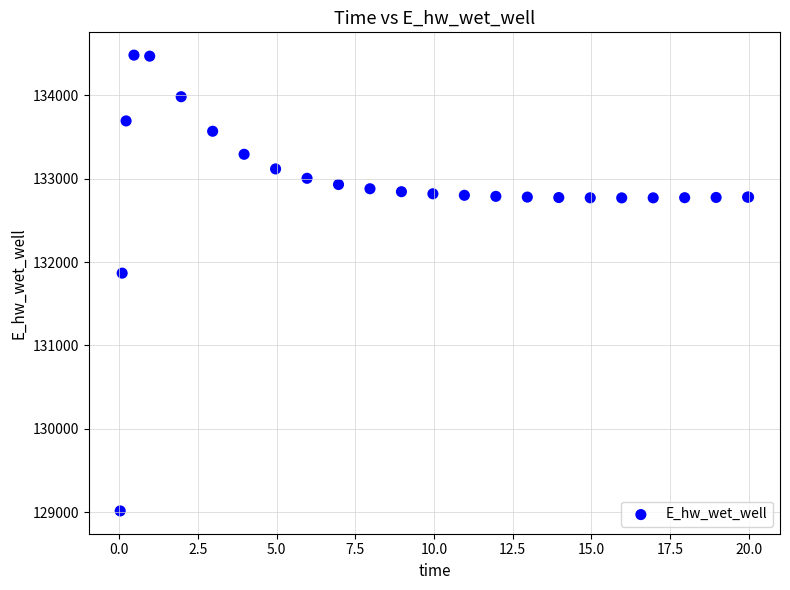

What Y value in the scatter plot is closest to 131748?

131867.2